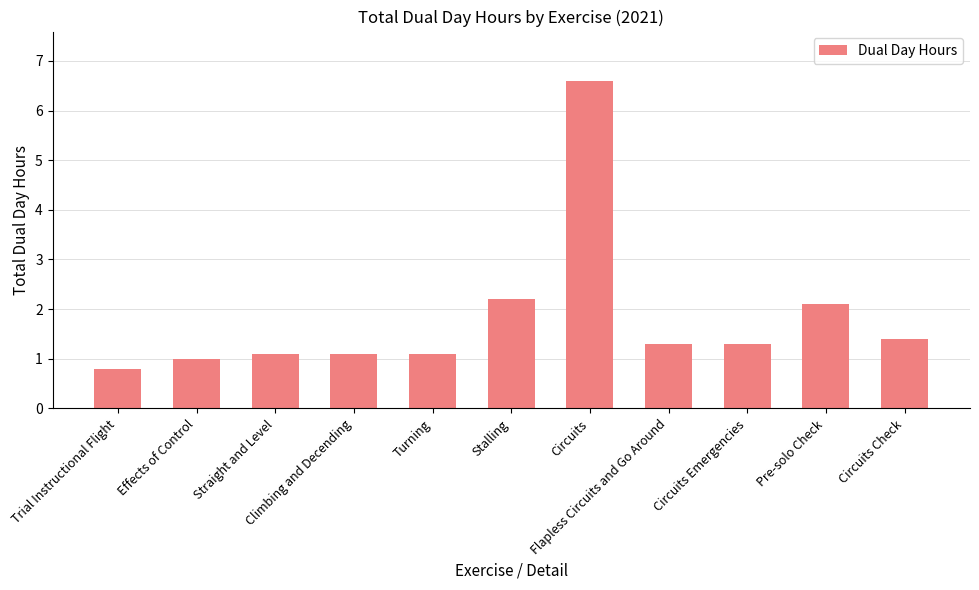

At which category does the chart reach its peak across all series?

Circuits